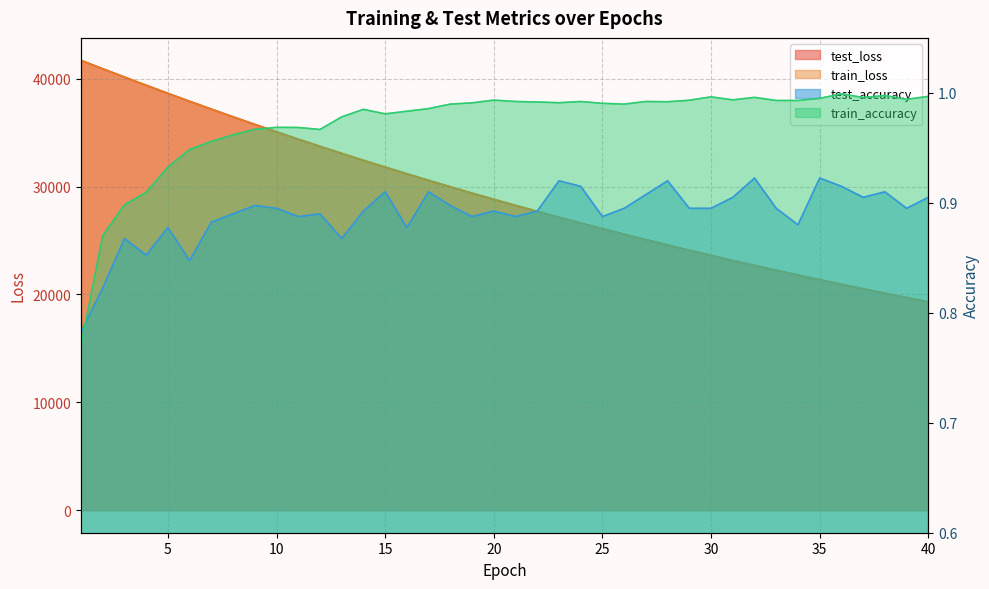

List the series in order of their peak value, highest first.

test_loss, train_loss, train_accuracy, test_accuracy